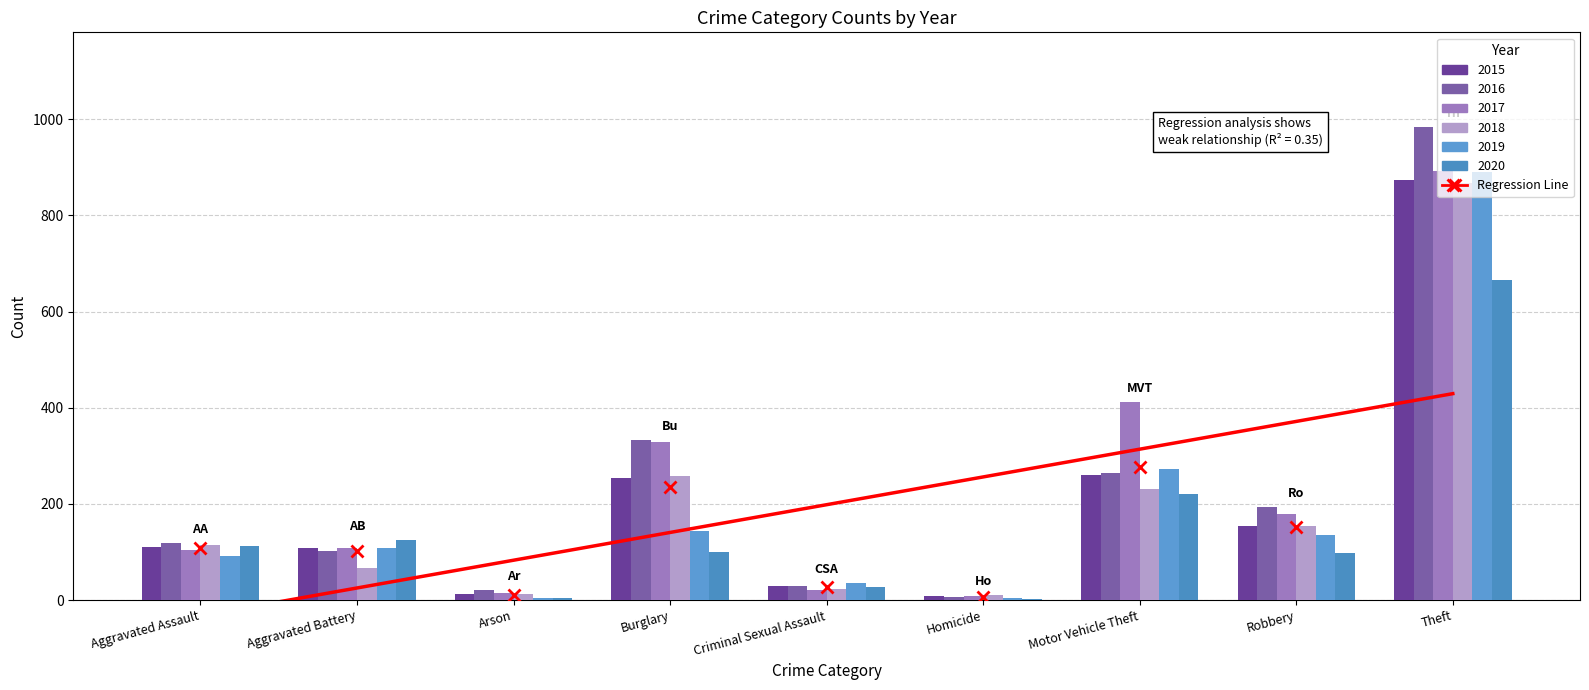

Between Arson and Robbery, which series saw the biggest shift?

2016